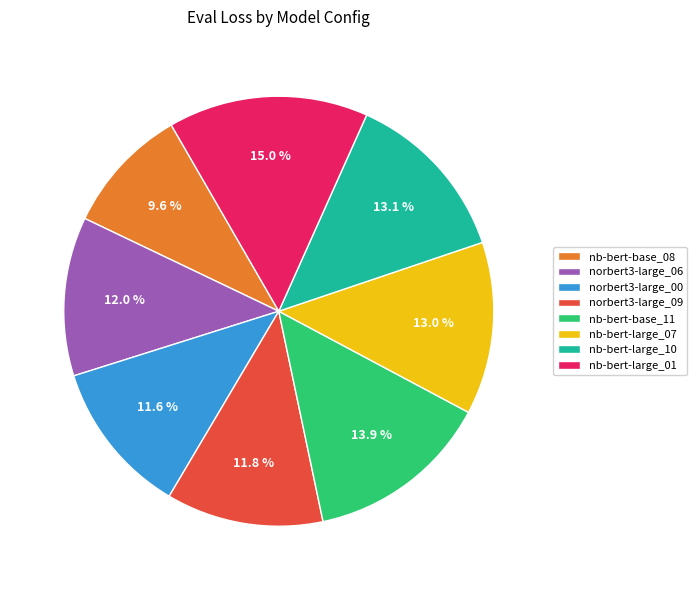

Does any single category account for the majority?

No